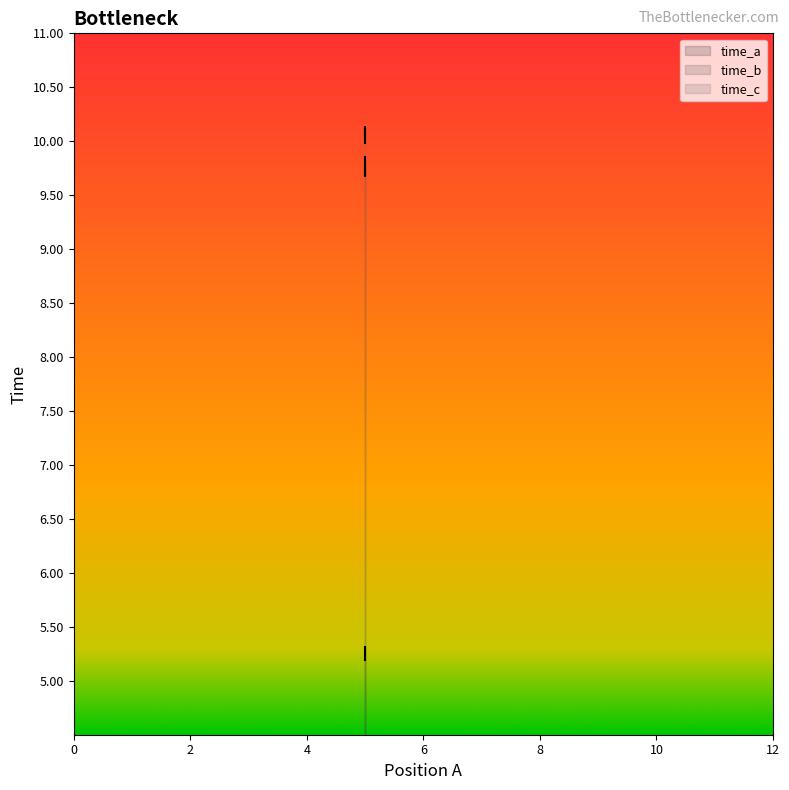

What is the average value of the time_c series?

10.0